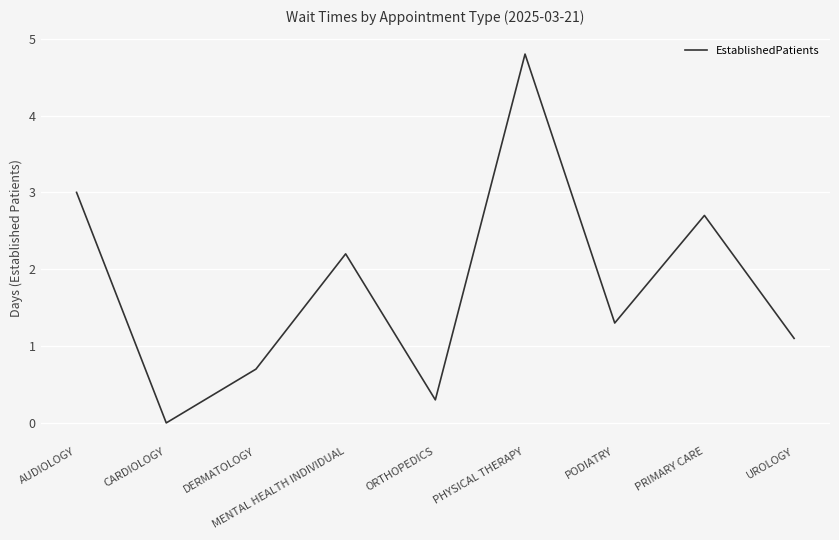

What position from the right is DERMATOLOGY?

7